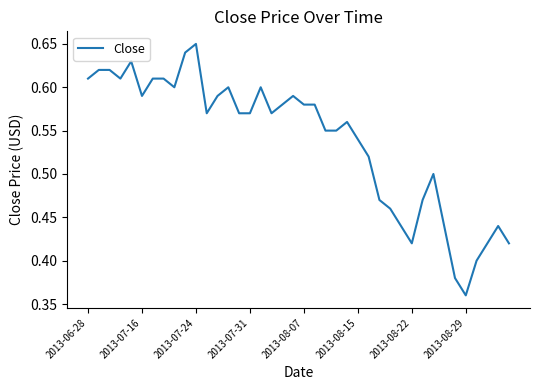

What is the difference between the maximum and minimum values?

0.3